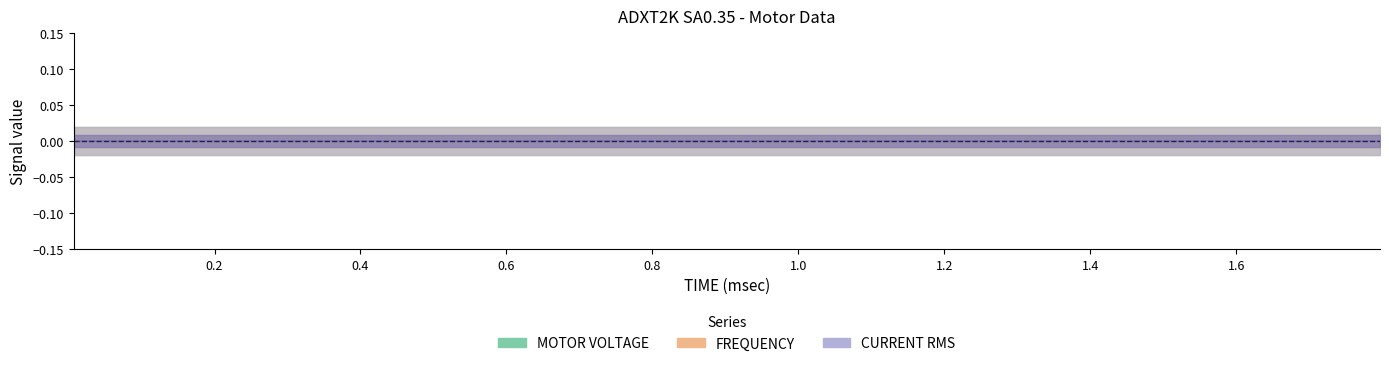

What is the label of the 18th point from the left?

17